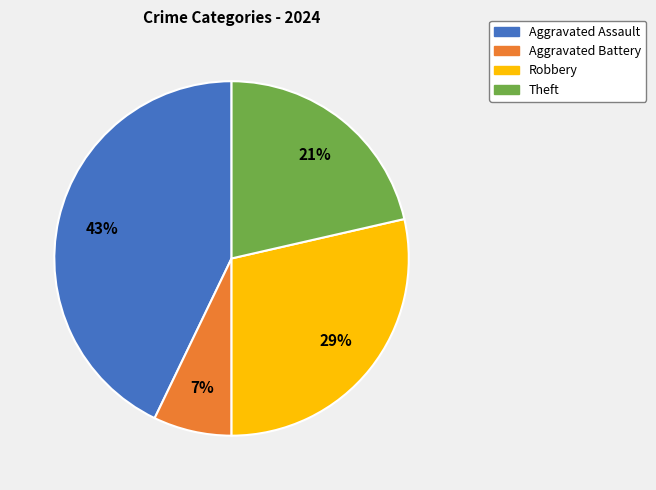

Does Theft account for over 50% of the chart?

No